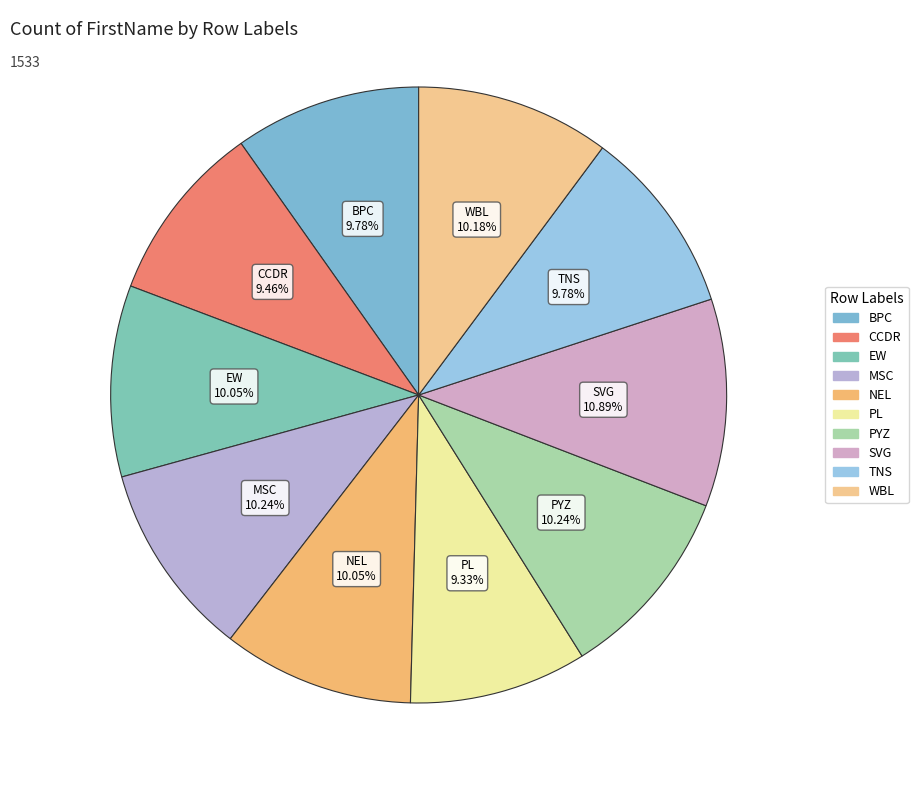

The WBL slice represents 10% of the pie. True or false?

True